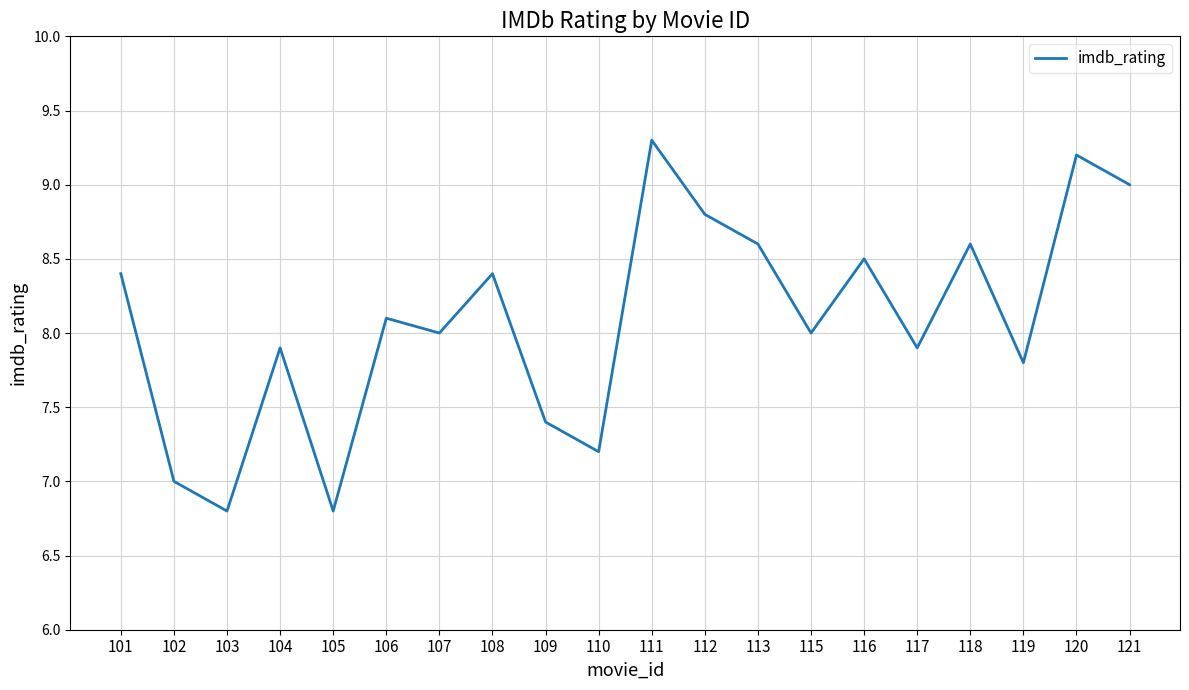

What is the change in value from 103 to 106?

+1.3